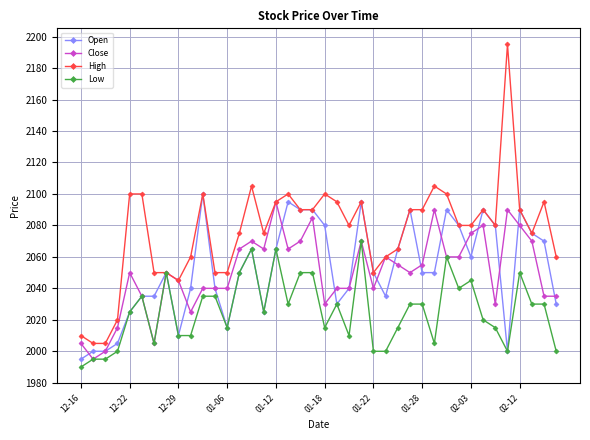

True or false: High has more than 2 points higher than both neighbors.

True